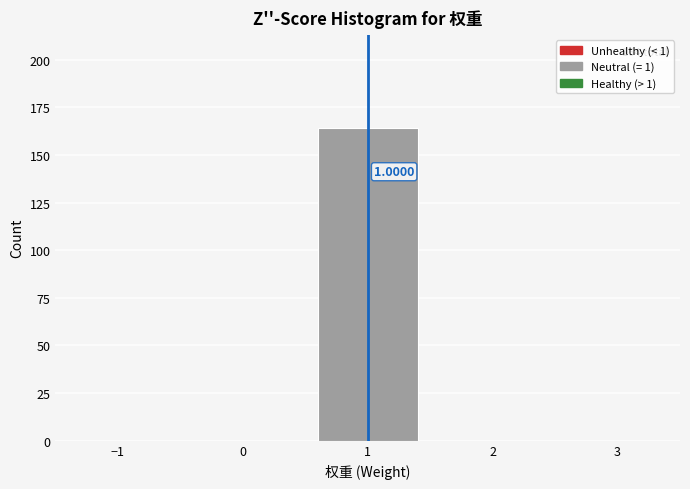

Over which range of the x-axis is the bar tallest?

0.5 to 1.5